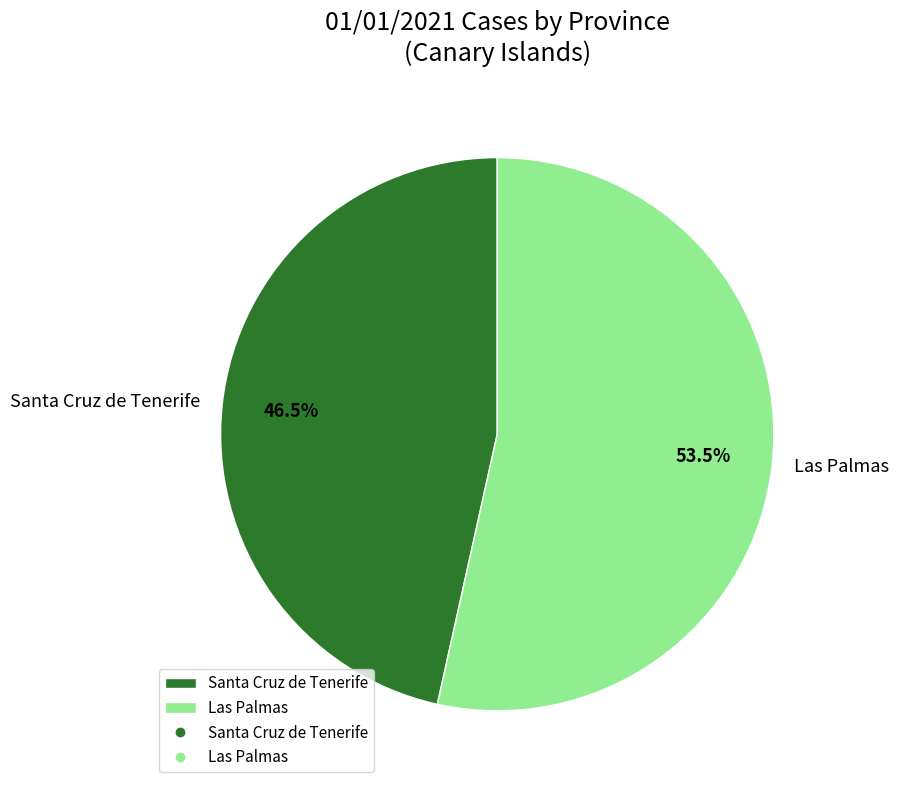

Which category accounts for the majority?

Las Palmas